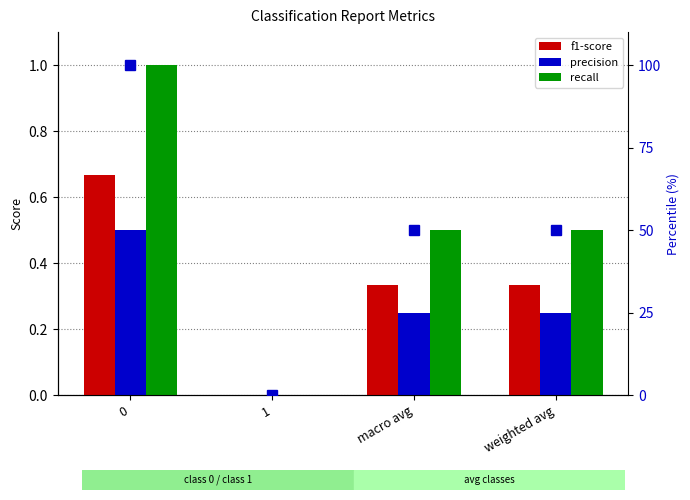

What is the difference between the second highest and minimum values in the precision series?

0.2